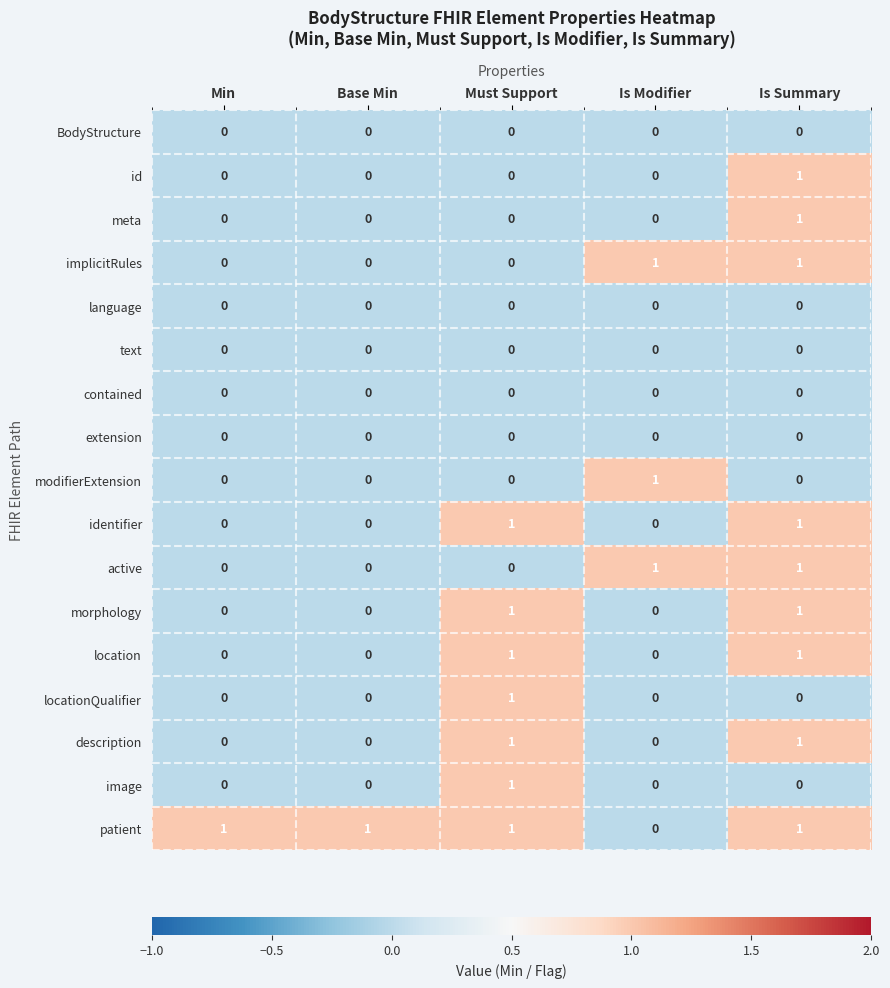

Count the identifier values in the range 0 to 1.

5